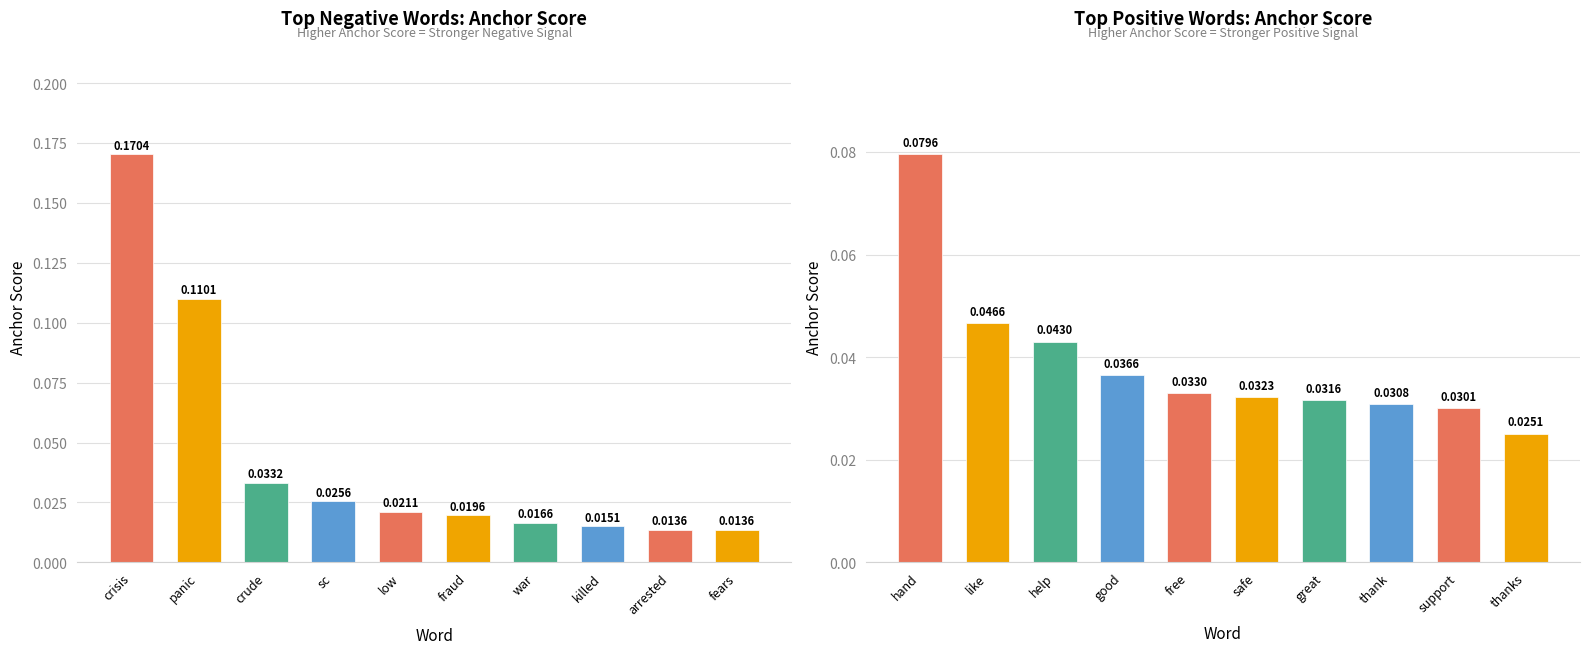

Which series has the largest range (max minus min)?

Negative Words